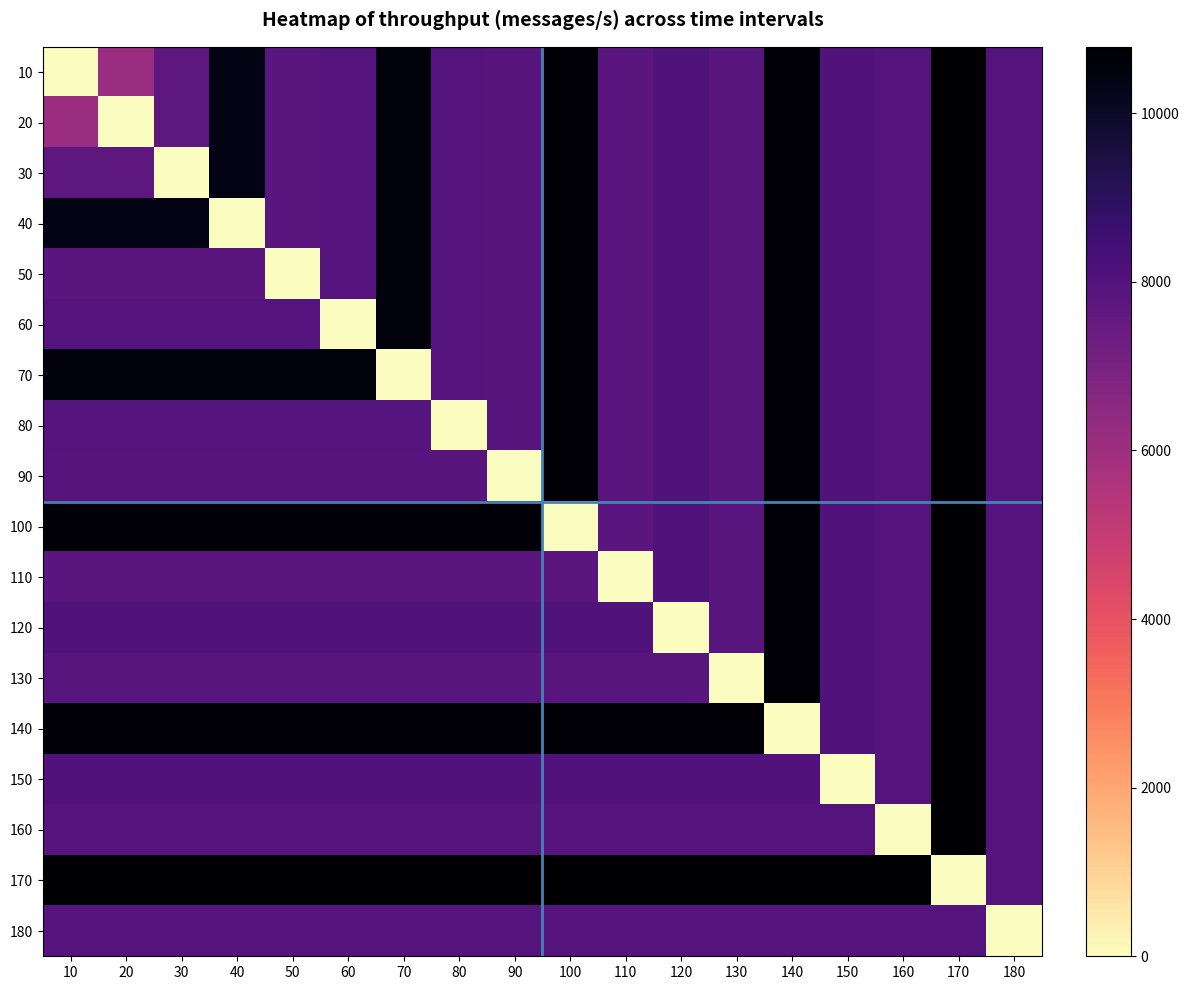

Reading left to right, extract all data points from this chart.

10: 10=0	20=6079	30=7751	40=10389	50=7799	60=7934	70=10512	80=7963	90=7900	100=10621	110=7825	120=8078	130=7867	140=10655	150=8031	160=7925	170=10789	180=7964
20: 10=6079	20=0	30=7751	40=10389	50=7799	60=7934	70=10512	80=7963	90=7900	100=10621	110=7825	120=8078	130=7867	140=10655	150=8031	160=7925	170=10789	180=7964
30: 10=7751	20=7751	30=0	40=10389	50=7799	60=7934	70=10512	80=7963	90=7900	100=10621	110=7825	120=8078	130=7867	140=10655	150=8031	160=7925	170=10789	180=7964
40: 10=10389	20=10389	30=10389	40=0	50=7799	60=7934	70=10512	80=7963	90=7900	100=10621	110=7825	120=8078	130=7867	140=10655	150=8031	160=7925	170=10789	180=7964
50: 10=7799	20=7799	30=7799	40=7799	50=0	60=7934	70=10512	80=7963	90=7900	100=10621	110=7825	120=8078	130=7867	140=10655	150=8031	160=7925	170=10789	180=7964
60: 10=7934	20=7934	30=7934	40=7934	50=7934	60=0	70=10512	80=7963	90=7900	100=10621	110=7825	120=8078	130=7867	140=10655	150=8031	160=7925	170=10789	180=7964
70: 10=10512	20=10512	30=10512	40=10512	50=10512	60=10512	70=0	80=7963	90=7900	100=10621	110=7825	120=8078	130=7867	140=10655	150=8031	160=7925	170=10789	180=7964
80: 10=7963	20=7963	30=7963	40=7963	50=7963	60=7963	70=7963	80=0	90=7900	100=10621	110=7825	120=8078	130=7867	140=10655	150=8031	160=7925	170=10789	180=7964
90: 10=7900	20=7900	30=7900	40=7900	50=7900	60=7900	70=7900	80=7900	90=0	100=10621	110=7825	120=8078	130=7867	140=10655	150=8031	160=7925	170=10789	180=7964
100: 10=10621	20=10621	30=10621	40=10621	50=10621	60=10621	70=10621	80=10621	90=10621	100=0	110=7825	120=8078	130=7867	140=10655	150=8031	160=7925	170=10789	180=7964
110: 10=7825	20=7825	30=7825	40=7825	50=7825	60=7825	70=7825	80=7825	90=7825	100=7825	110=0	120=8078	130=7867	140=10655	150=8031	160=7925	170=10789	180=7964
120: 10=8078	20=8078	30=8078	40=8078	50=8078	60=8078	70=8078	80=8078	90=8078	100=8078	110=8078	120=0	130=7867	140=10655	150=8031	160=7925	170=10789	180=7964
130: 10=7867	20=7867	30=7867	40=7867	50=7867	60=7867	70=7867	80=7867	90=7867	100=7867	110=7867	120=7867	130=0	140=10655	150=8031	160=7925	170=10789	180=7964
140: 10=10655	20=10655	30=10655	40=10655	50=10655	60=10655	70=10655	80=10655	90=10655	100=10655	110=10655	120=10655	130=10655	140=0	150=8031	160=7925	170=10789	180=7964
150: 10=8031	20=8031	30=8031	40=8031	50=8031	60=8031	70=8031	80=8031	90=8031	100=8031	110=8031	120=8031	130=8031	140=8031	150=0	160=7925	170=10789	180=7964
160: 10=7925	20=7925	30=7925	40=7925	50=7925	60=7925	70=7925	80=7925	90=7925	100=7925	110=7925	120=7925	130=7925	140=7925	150=7925	160=0	170=10789	180=7964
170: 10=10789	20=10789	30=10789	40=10789	50=10789	60=10789	70=10789	80=10789	90=10789	100=10789	110=10789	120=10789	130=10789	140=10789	150=10789	160=10789	170=0	180=7964
180: 10=7964	20=7964	30=7964	40=7964	50=7964	60=7964	70=7964	80=7964	90=7964	100=7964	110=7964	120=7964	130=7964	140=7964	150=7964	160=7964	170=7964	180=0